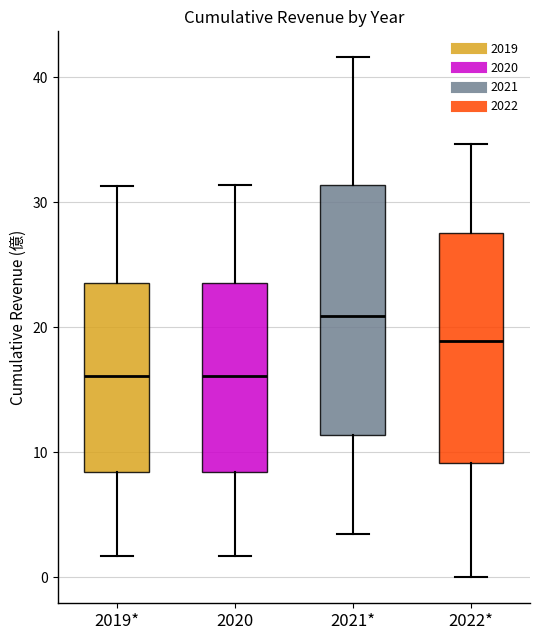

Reading left to right, transcribe this box plot: for each box, give where its median line is, the range the box spans, and where its two whiskers end, as read against the y-axis. The values are not printed on the chart, so give them approximately, as read against the axis.

2019*: median 16, box 8 to 24, whiskers 2 to 31
2020: median 16, box 8 to 24, whiskers 2 to 31
2021*: median 21, box 11 to 31, whiskers 3 to 42
2022*: median 19, box 9 to 28, whiskers 0 to 35